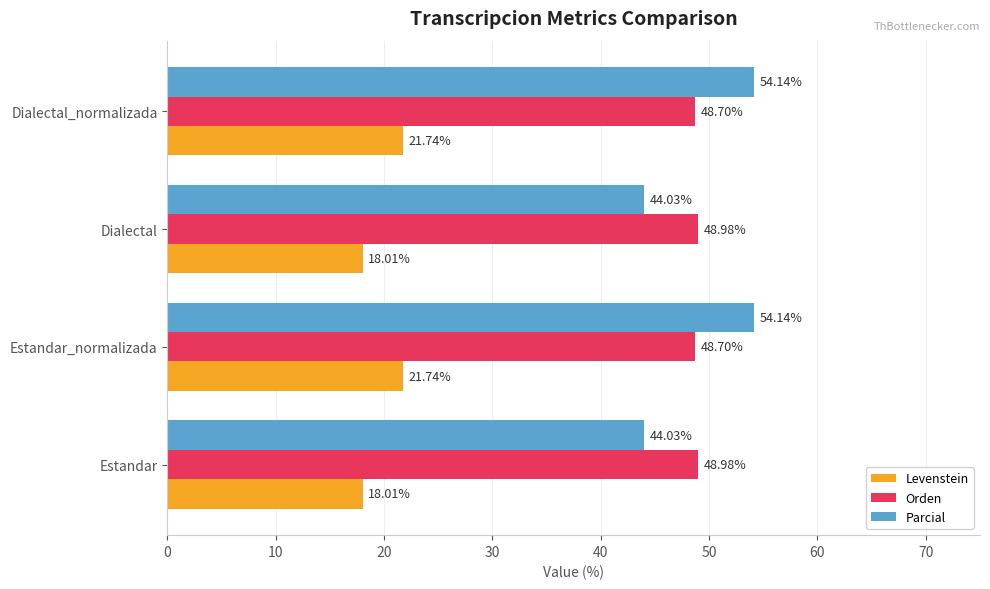

What is the spread (max minus min) of values at Estandar_normalizada?

32.4